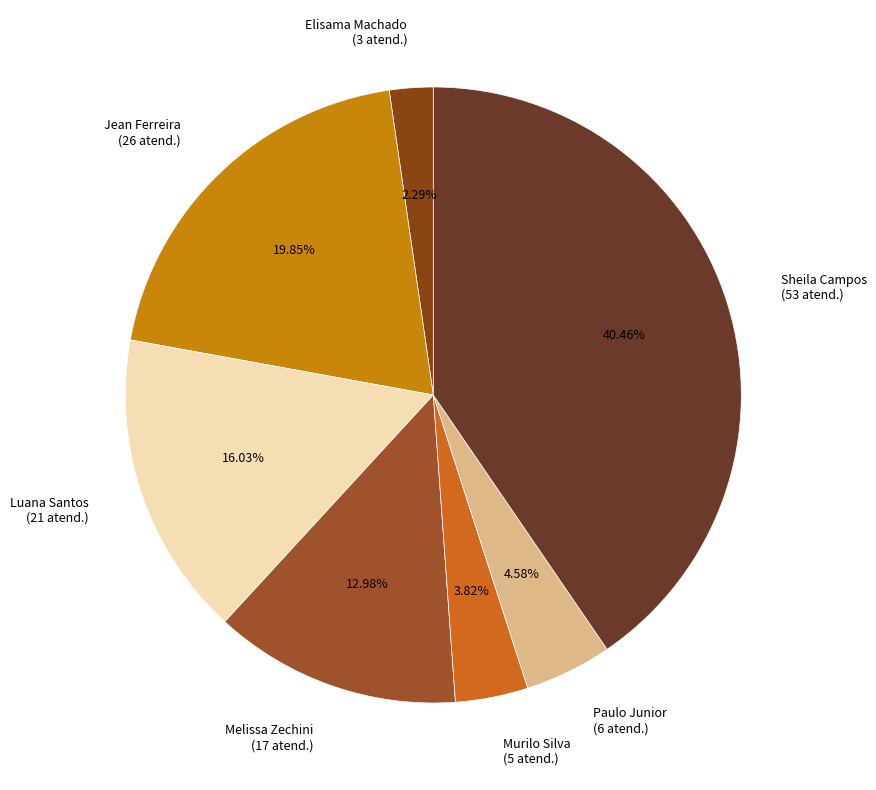

Is the sum of Jean Ferreira (26 atend.) and Paulo Junior (6 atend.) greater than half?

No